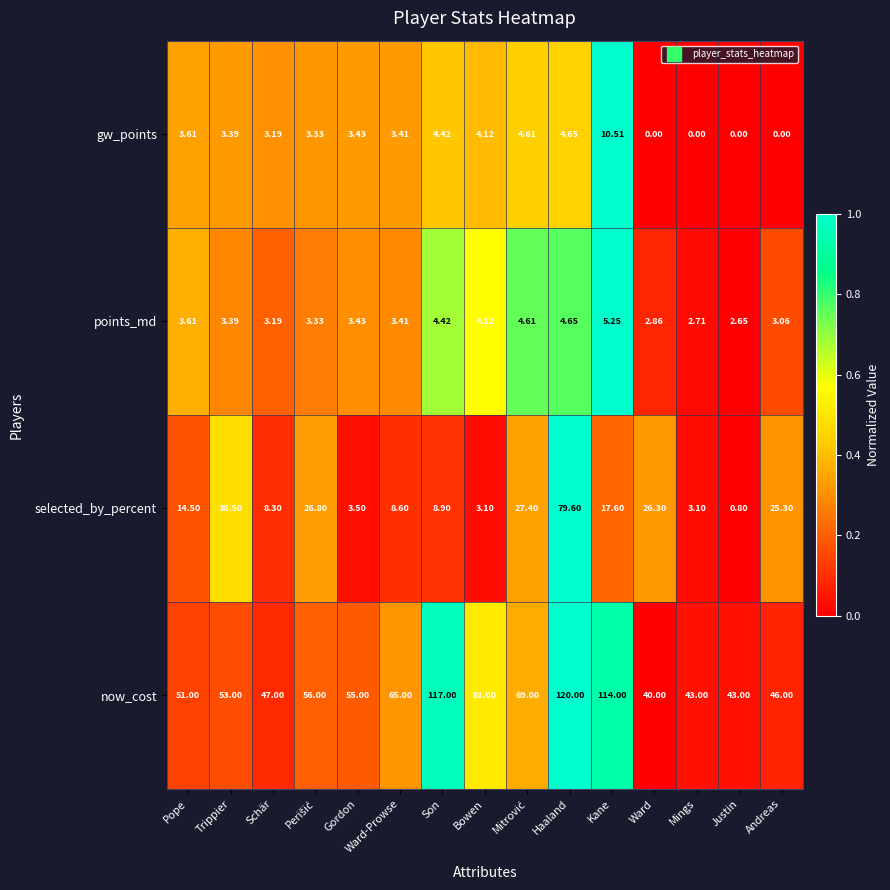

Which series has the widest spread of values?

now_cost